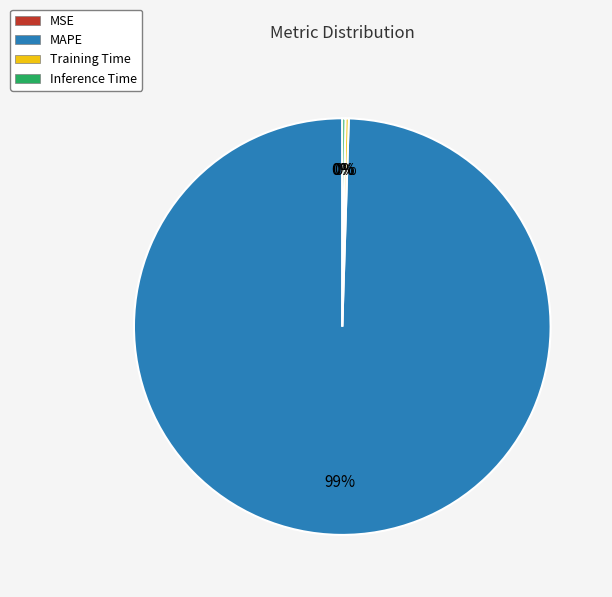

To the nearest percent, what is the average slice percentage?

25%